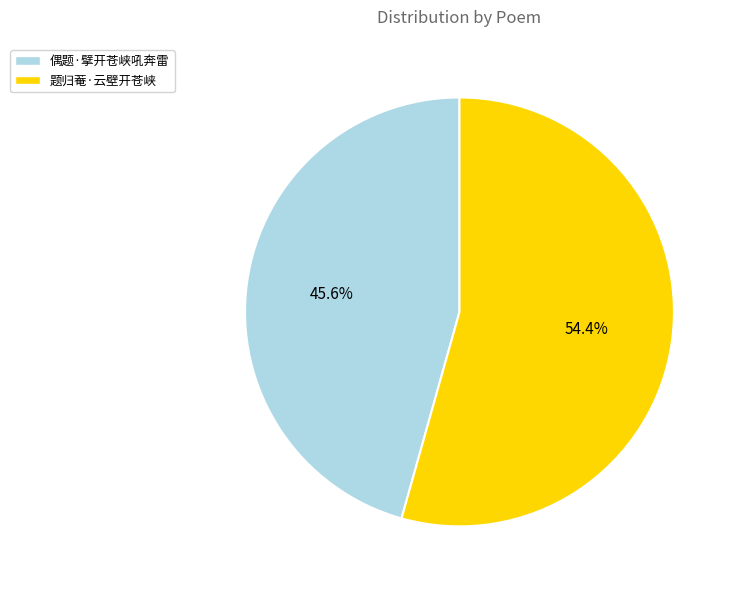

Is it true that 题归菴·云壁开苍峡 is 54% of the pie?

True